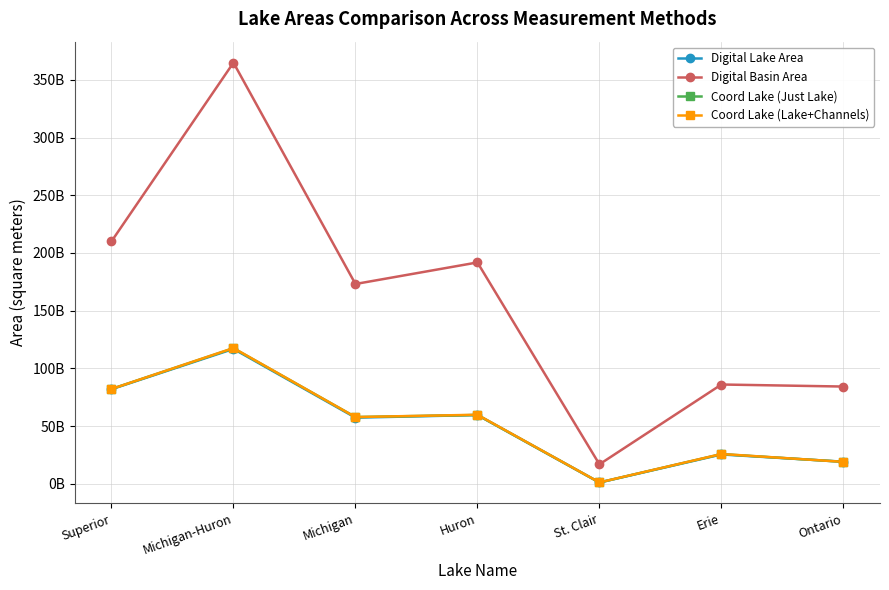

Where is Coord Lake (Lake+Channels) nearest to the value 59385000000?

Huron